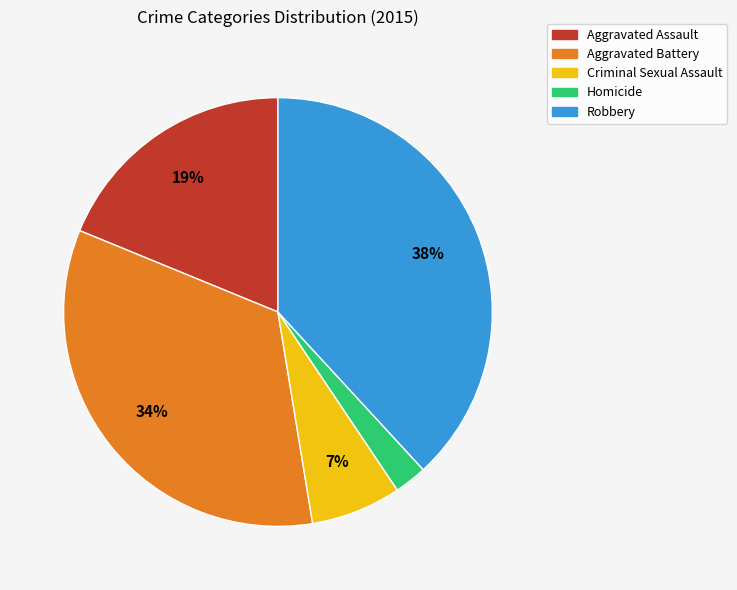

Which category has the biggest portion of the pie?

Robbery